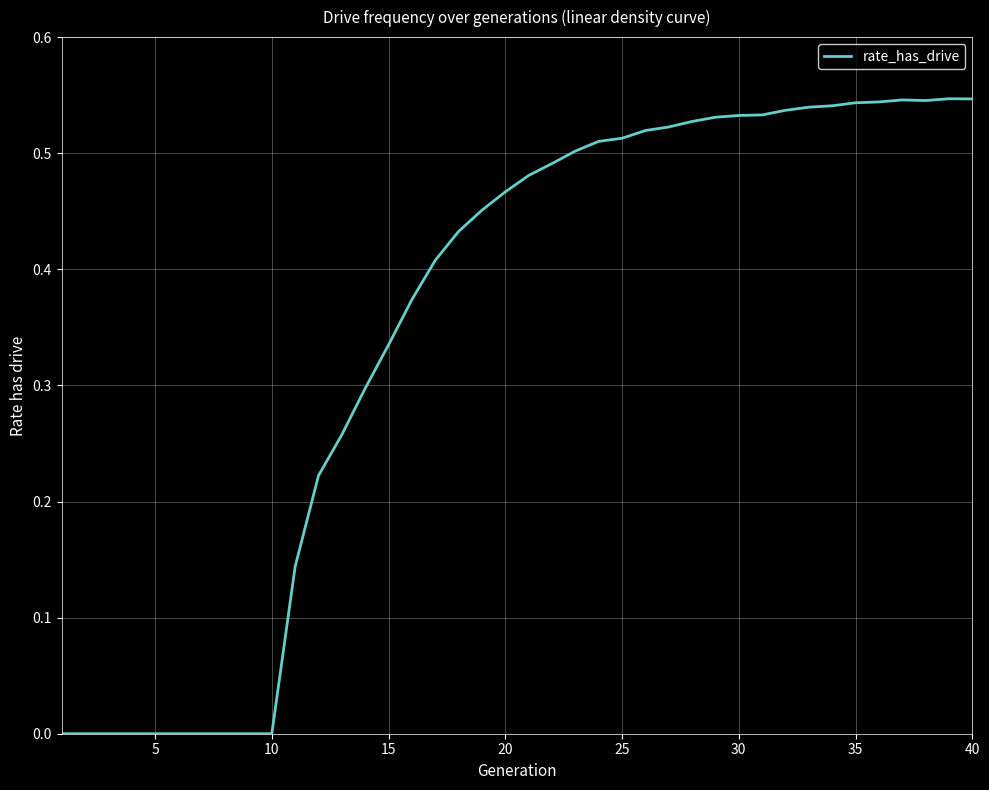

How many lines are shown in the chart?

1